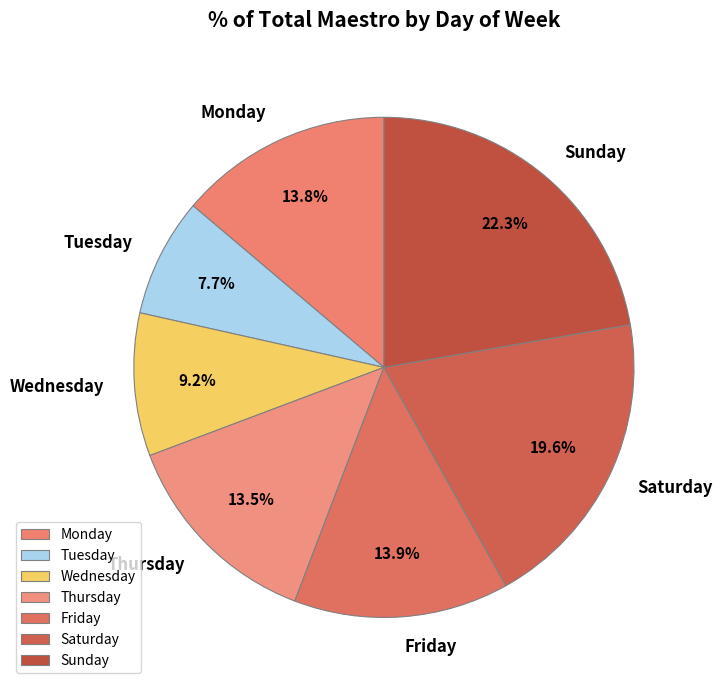

What is the ratio of the value at Tuesday to the value at Thursday?

0.6